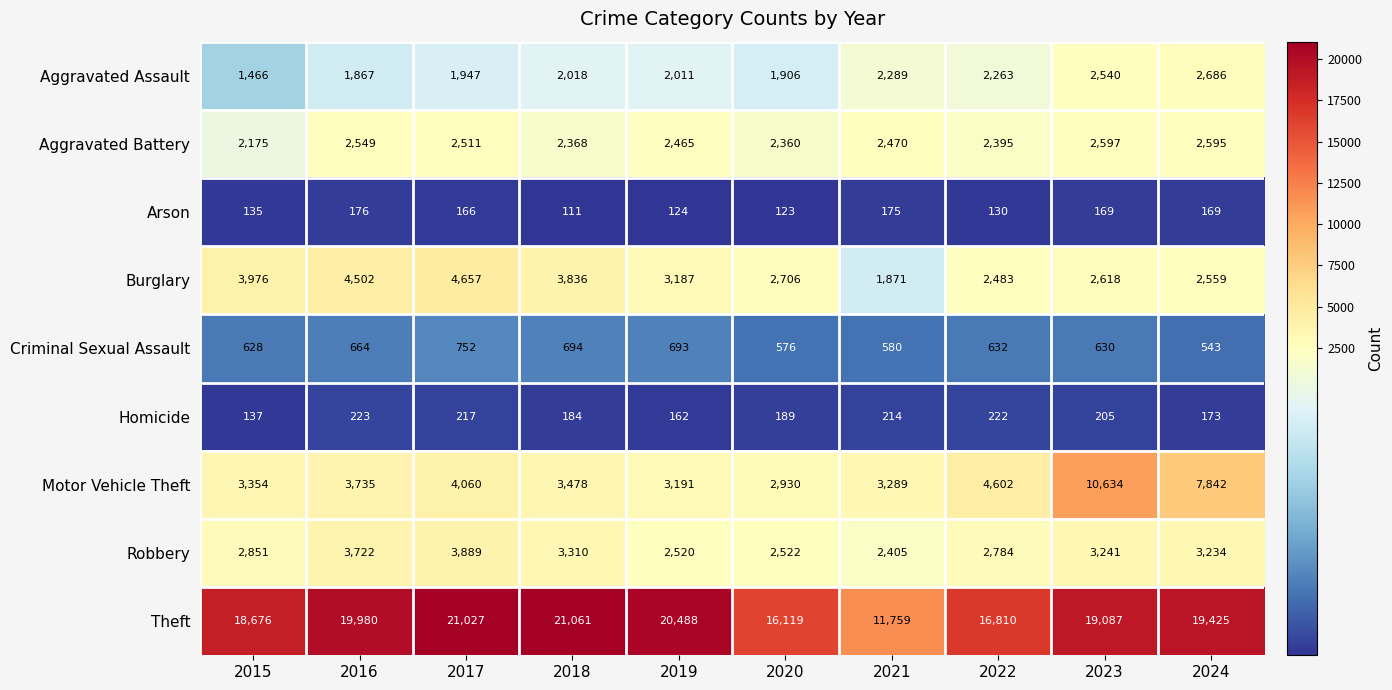

Is it true that Arson equals 284 at 2017?

False